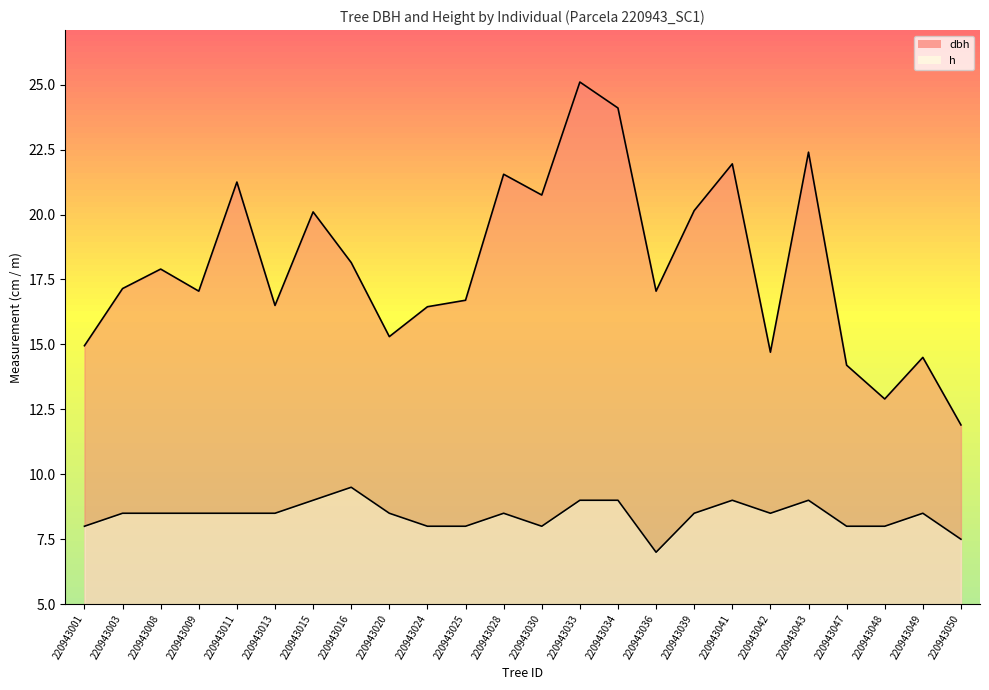

Between 220943048 and 220943003, which is larger?

220943003